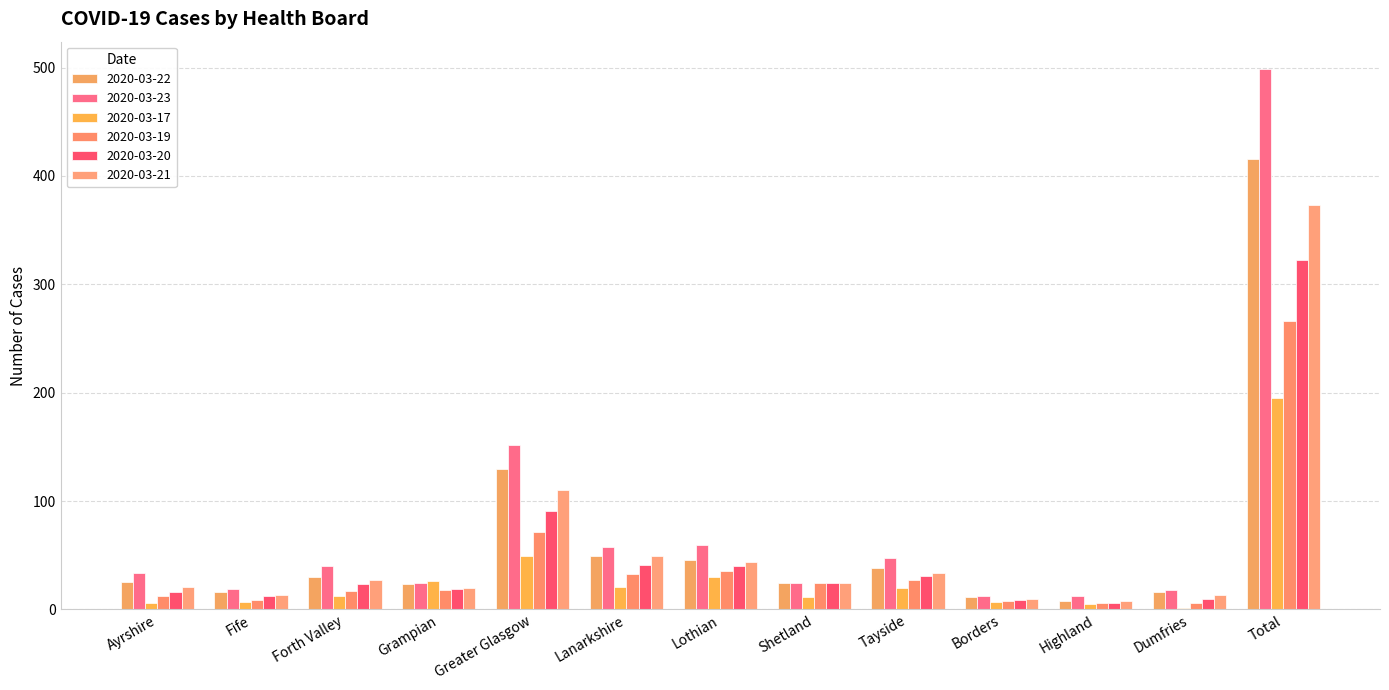

What is the average value of the 2020-03-21 series?

57